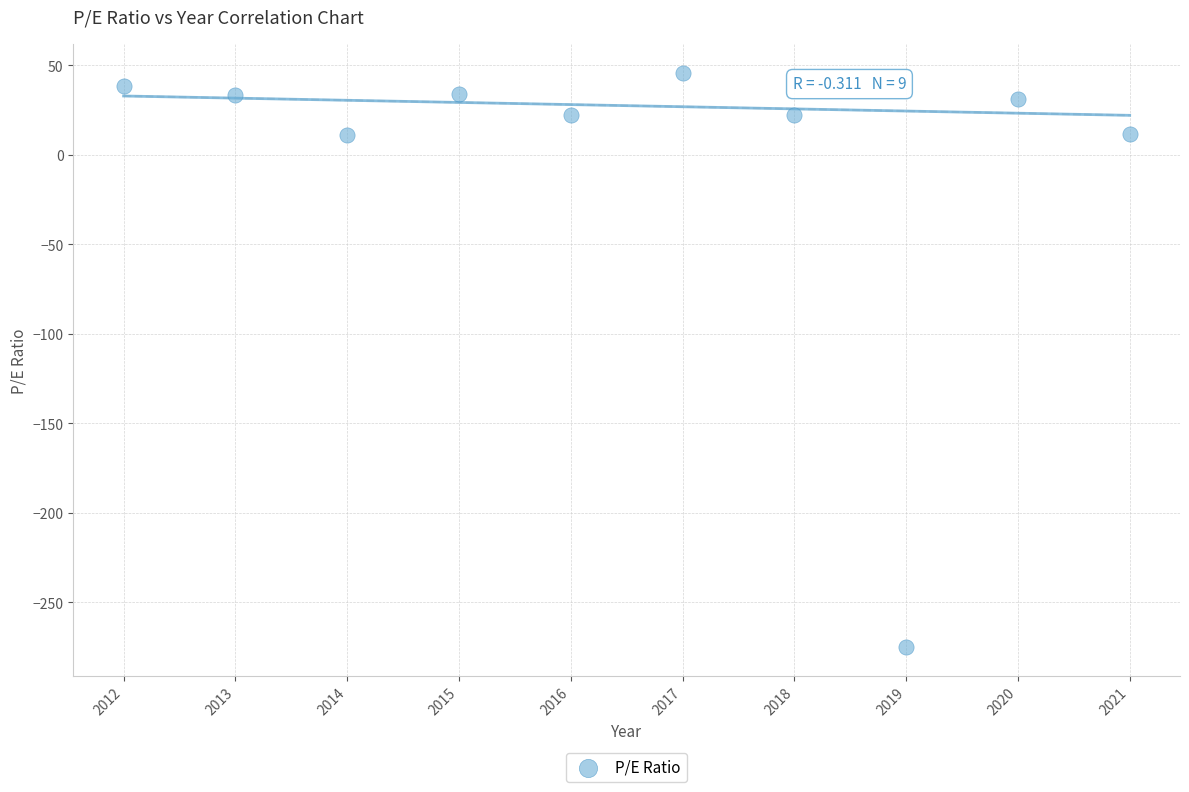

What is the average X value?

2016.5